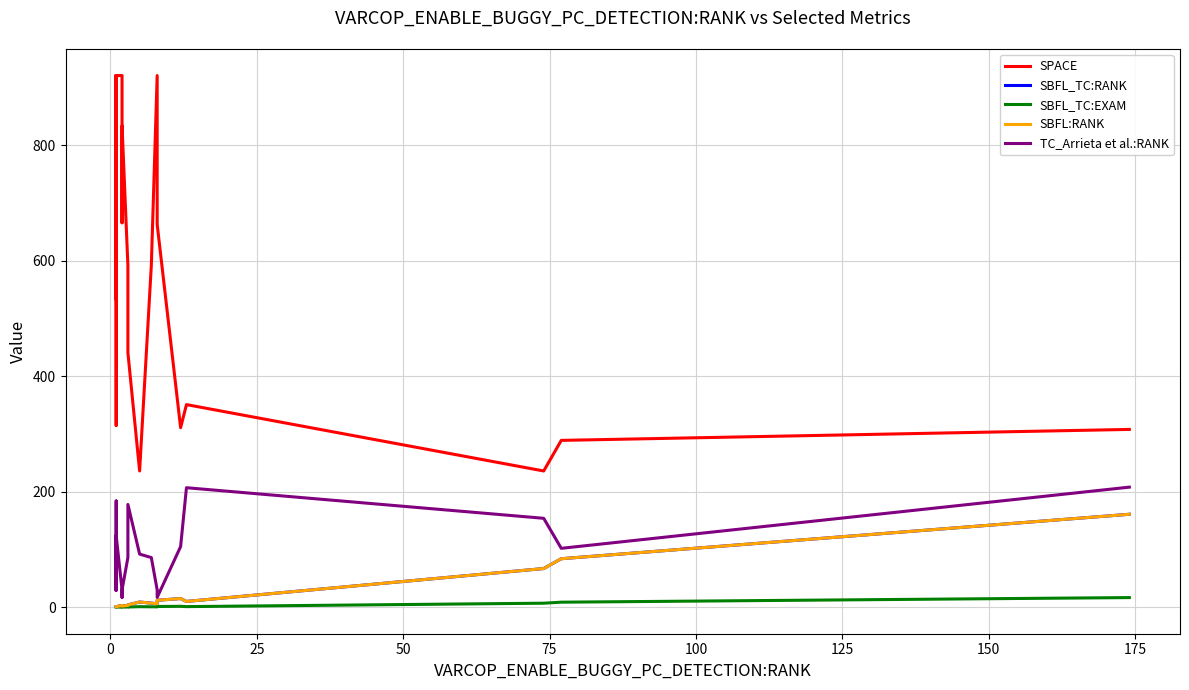

At how many categories does at least one series exceed 12?

21